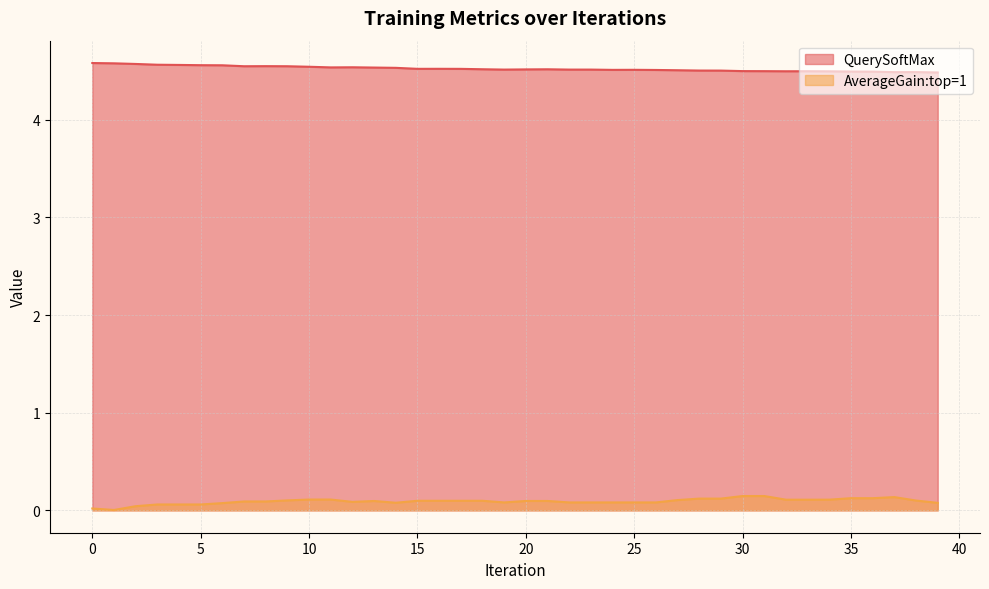

True or false: QuerySoftMax and AverageGain:top=1 cross at least once.

False